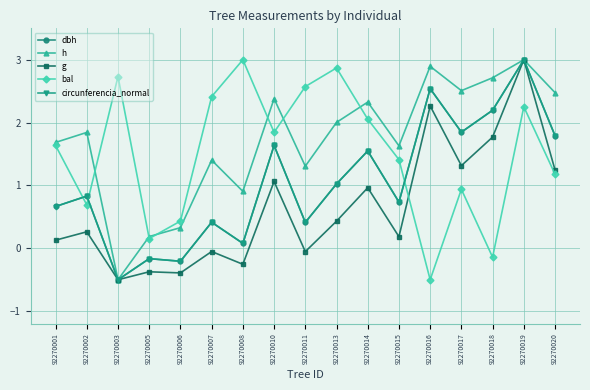

True or false: circunferencia_normal has more than 0 interior local peaks.

True